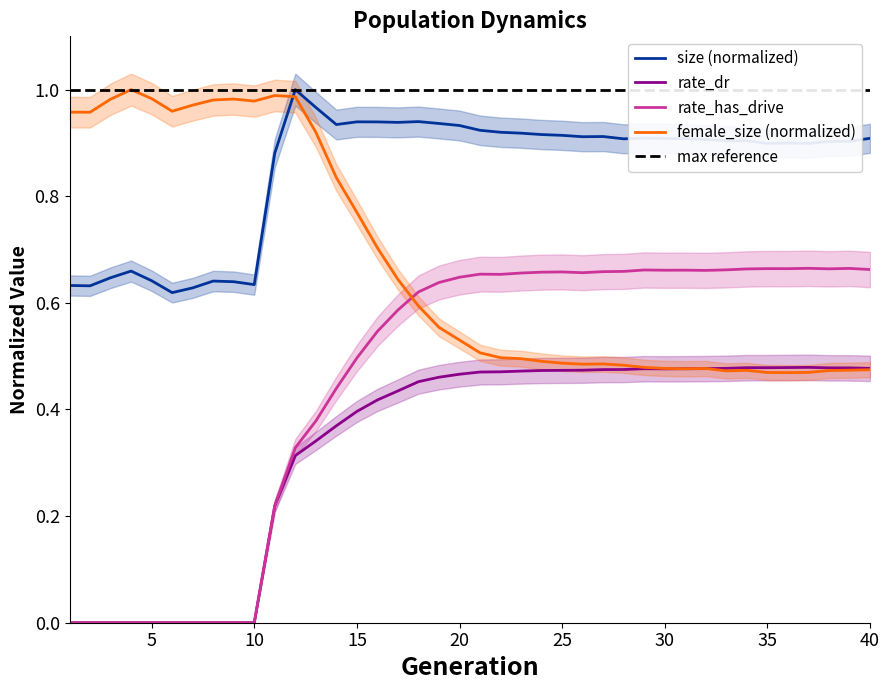

Reading left to right, list all the values displayed in this chart.

size: 1=0.6	2=0.6	3=0.6	4=0.7	5=0.6	6=0.6	7=0.6	8=0.6	9=0.6	10=0.6	11=0.9	12=1.0	13=1.0	14=0.9	15=0.9	16=0.9	17=0.9	18=0.9	19=0.9	20=0.9	21=0.9	22=0.9	23=0.9	24=0.9	25=0.9	26=0.9	27=0.9	28=0.9	29=0.9	30=0.9	31=0.9	32=0.9	33=0.9	34=0.9	35=0.9	36=0.9	37=0.9	38=0.9	39=0.9	40=0.9
rate_dr: 1=0.0	2=0.0	3=0.0	4=0.0	5=0.0	6=0.0	7=0.0	8=0.0	9=0.0	10=0.0	11=0.2	12=0.3	13=0.3	14=0.4	15=0.4	16=0.4	17=0.4	18=0.5	19=0.5	20=0.5	21=0.5	22=0.5	23=0.5	24=0.5	25=0.5	26=0.5	27=0.5	28=0.5	29=0.5	30=0.5	31=0.5	32=0.5	33=0.5	34=0.5	35=0.5	36=0.5	37=0.5	38=0.5	39=0.5	40=0.5
rate_has_drive: 1=0.0	2=0.0	3=0.0	4=0.0	5=0.0	6=0.0	7=0.0	8=0.0	9=0.0	10=0.0	11=0.2	12=0.3	13=0.4	14=0.4	15=0.5	16=0.5	17=0.6	18=0.6	19=0.6	20=0.6	21=0.7	22=0.7	23=0.7	24=0.7	25=0.7	26=0.7	27=0.7	28=0.7	29=0.7	30=0.7	31=0.7	32=0.7	33=0.7	34=0.7	35=0.7	36=0.7	37=0.7	38=0.7	39=0.7	40=0.7
female_size: 1=1.0	2=1.0	3=1.0	4=1.0	5=1.0	6=1.0	7=1.0	8=1.0	9=1.0	10=1.0	11=1.0	12=1.0	13=0.9	14=0.8	15=0.8	16=0.7	17=0.6	18=0.6	19=0.6	20=0.5	21=0.5	22=0.5	23=0.5	24=0.5	25=0.5	26=0.5	27=0.5	28=0.5	29=0.5	30=0.5	31=0.5	32=0.5	33=0.5	34=0.5	35=0.5	36=0.5	37=0.5	38=0.5	39=0.5	40=0.5